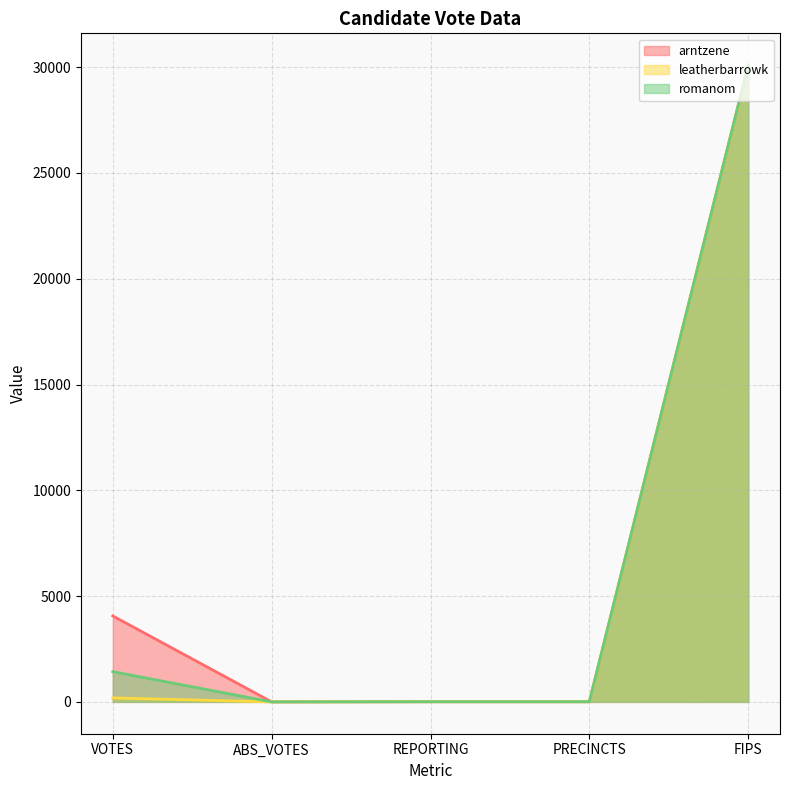

What is the label of the 4th point from the left?

PRECINCTS